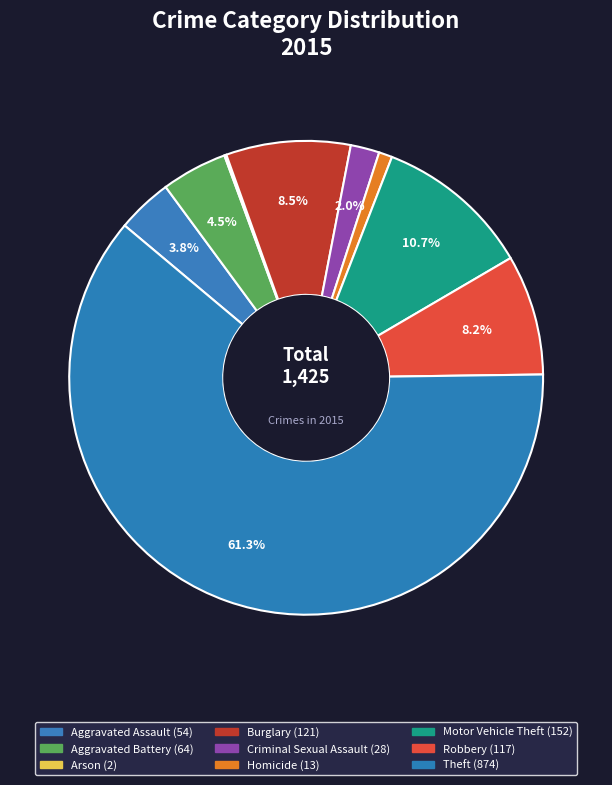

Is it true that Aggravated Assault is 4% of the pie?

True